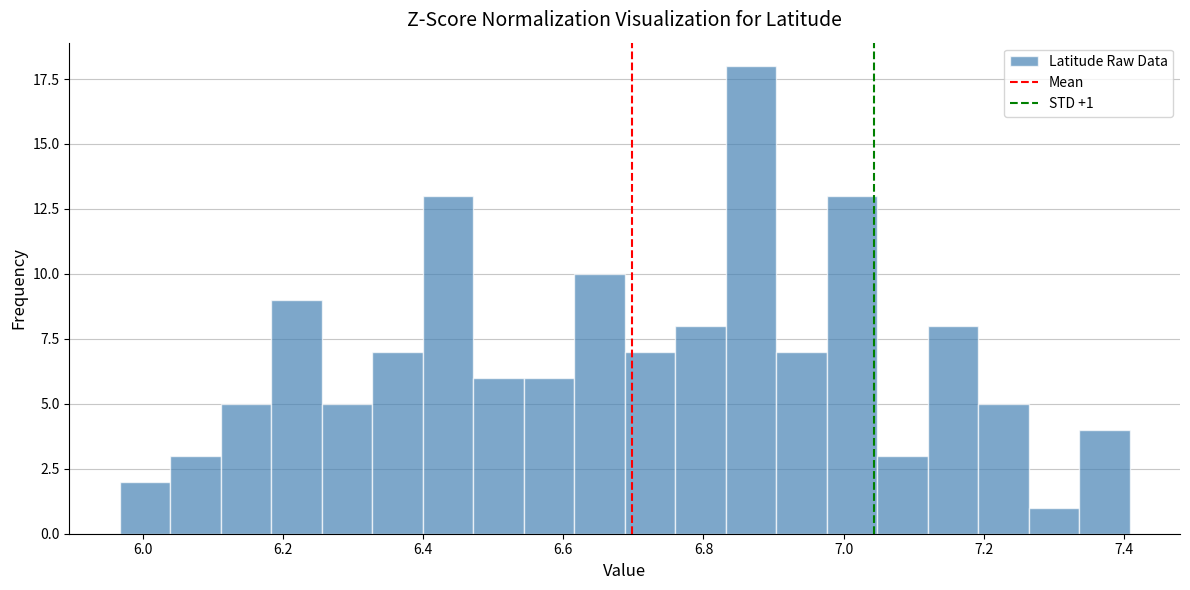

Read against the x-axis, roughly where is the centre of the tallest bar?

6.86